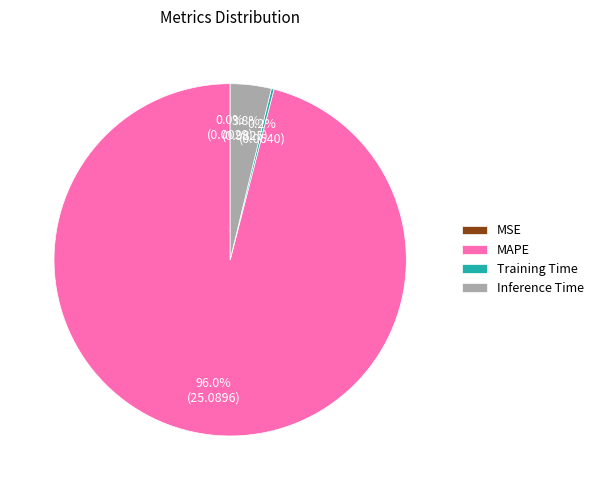

What portion of the pie excludes MAPE?

4.0%